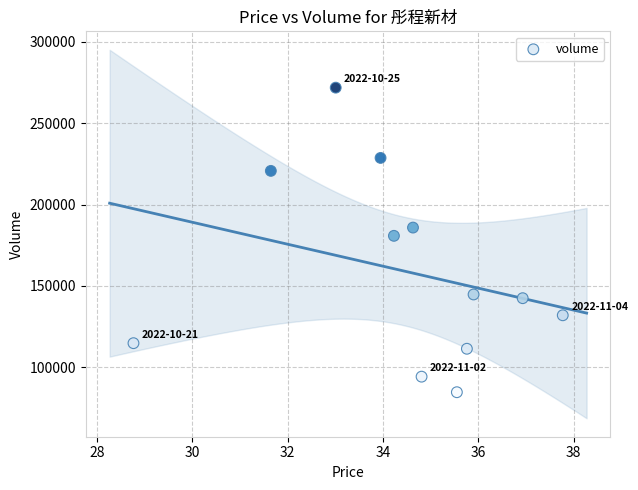

What Y value in the scatter plot is closest to 178219?

180743